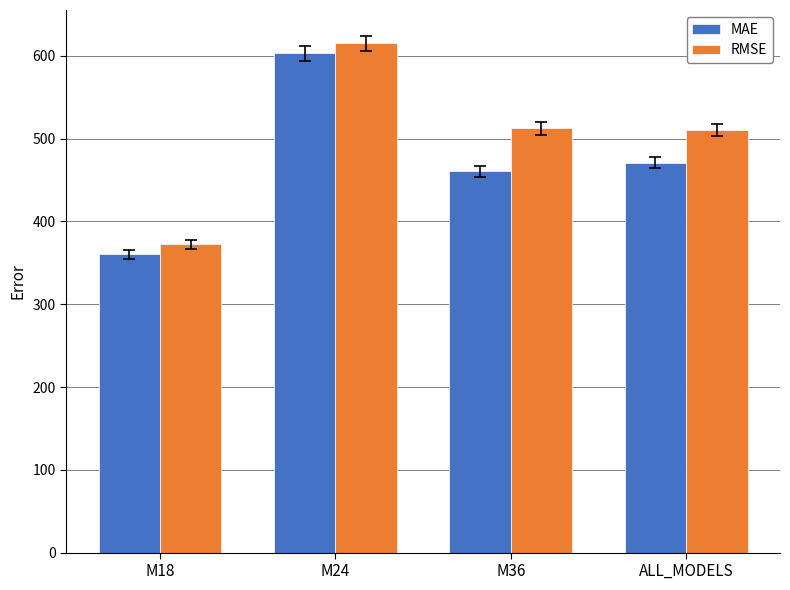

What position from the left is M18?

1